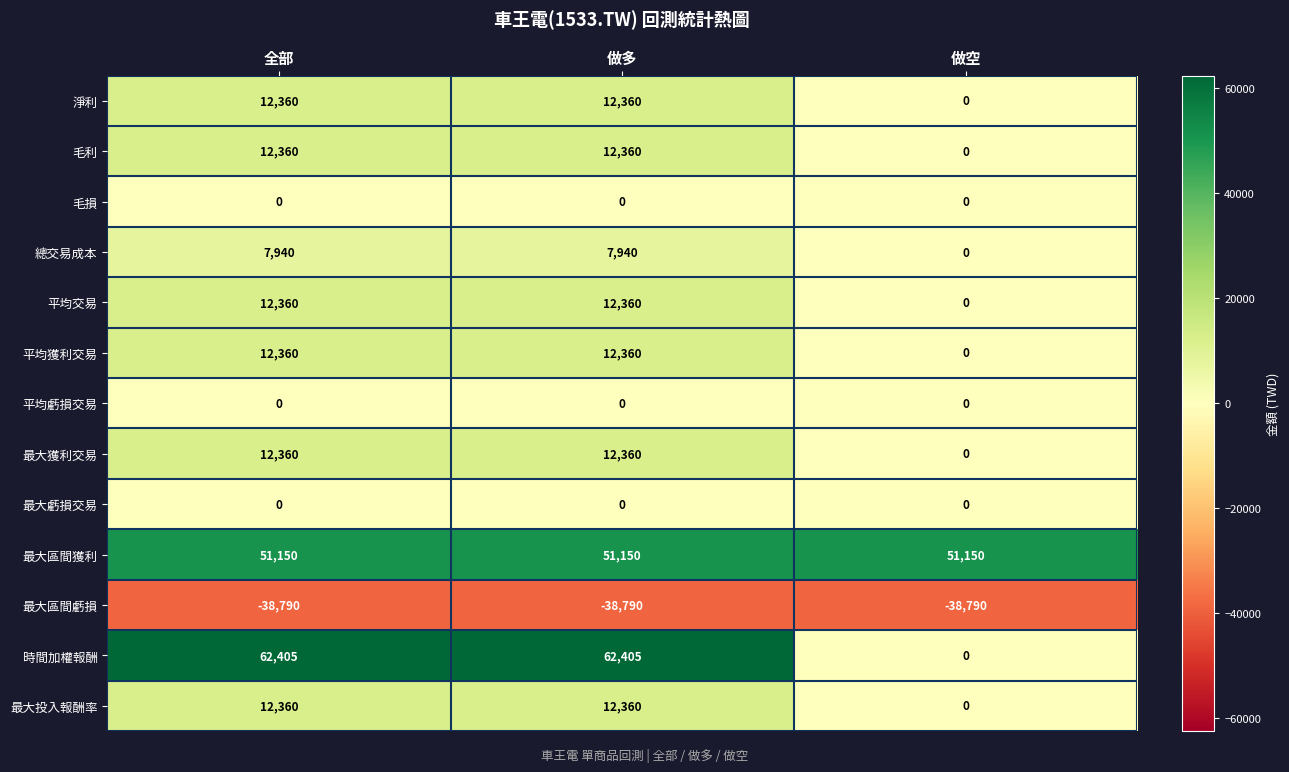

Read the 平均交易 value at 做多, to the nearest 50.

12350